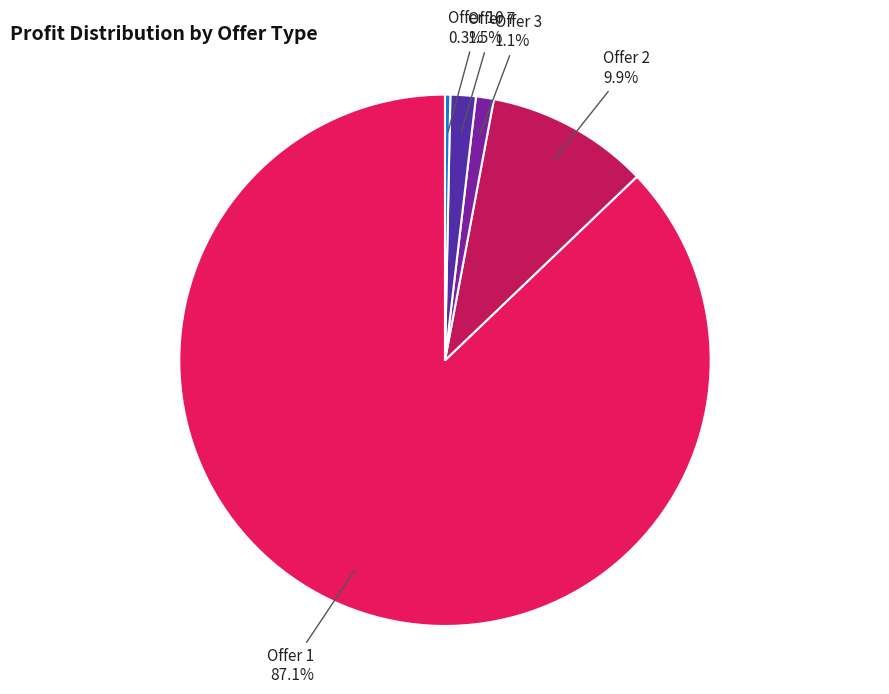

What is the majority slice?

Offer 1